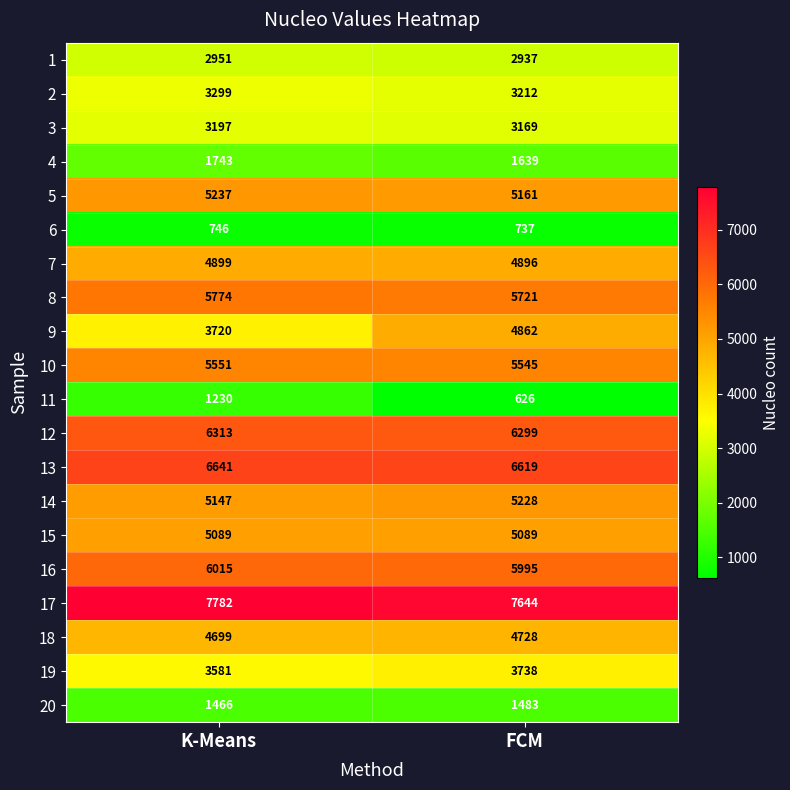

Read the 19 value at K-Means, to the nearest 5.

3580